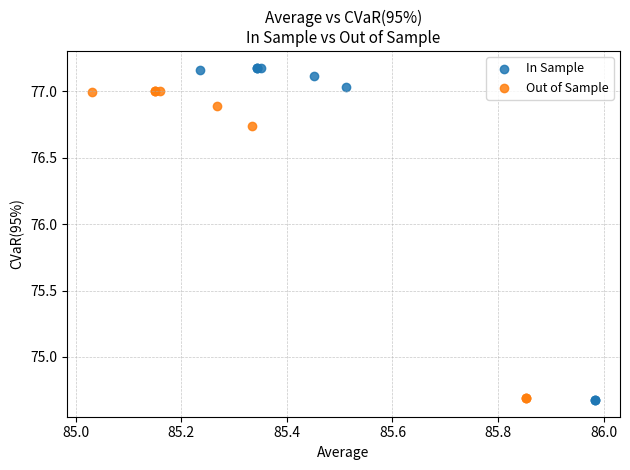

Which series contains the highest Y value?

In Sample